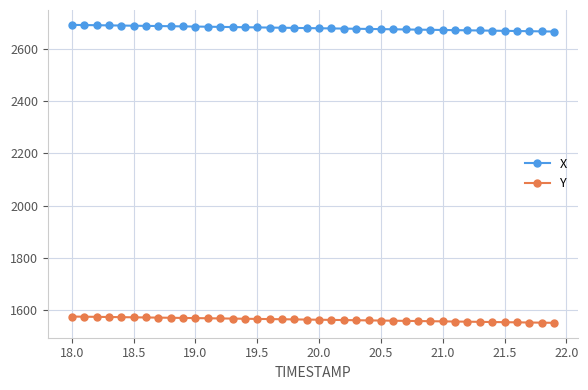

At how many categories does at least one series exceed 2392?

40